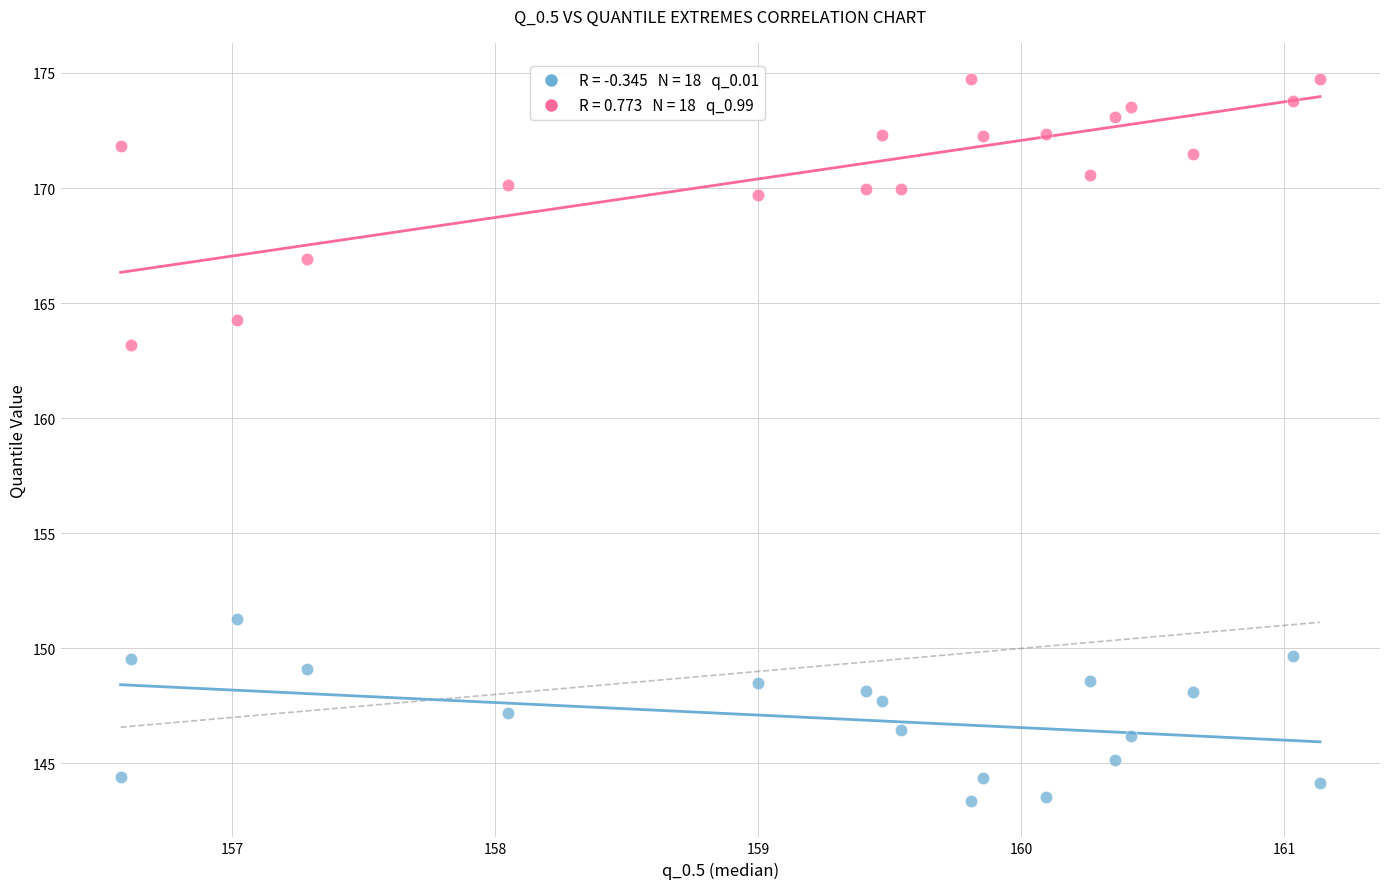

Across all series, what Y value is closest to 159?

163.2